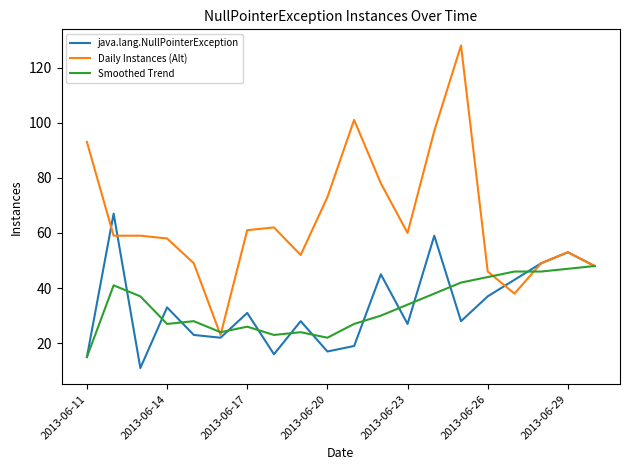

What is the sum of all java.lang.NullPointerException values?

671